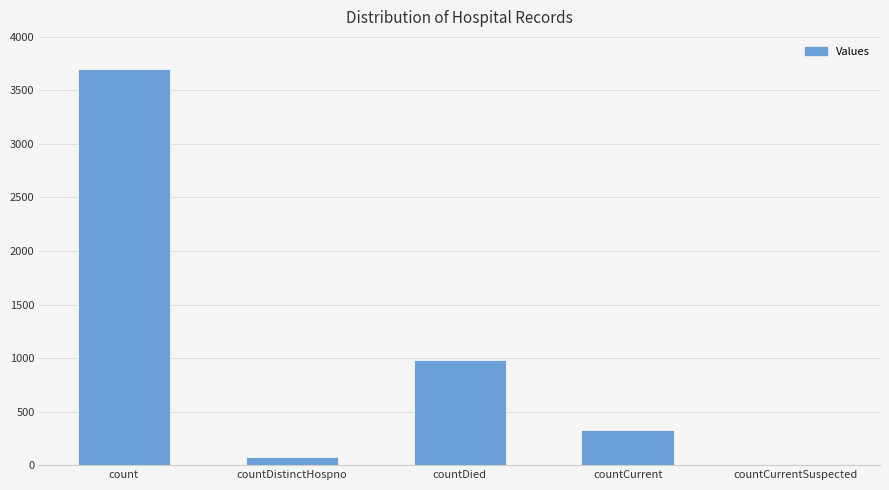

What is the sum of all values?

5080